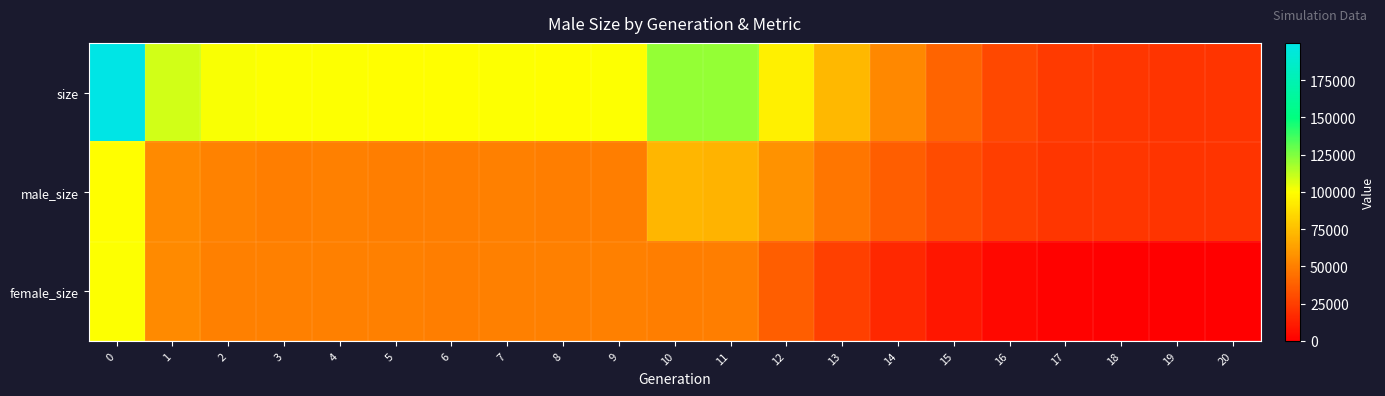

At how many categories does at least one series exceed 100693?

5